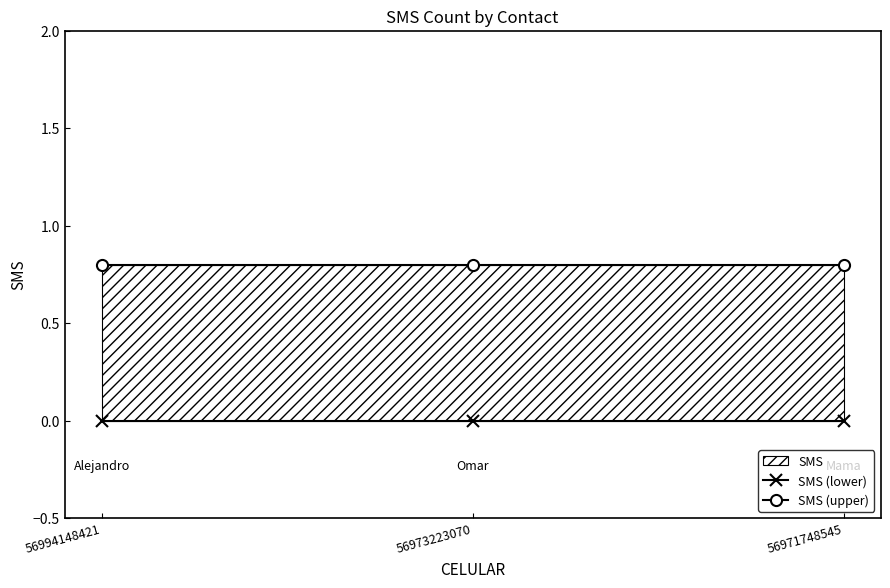

True or false: SMS (upper) has a value of 0.8 at 56994148421.

True